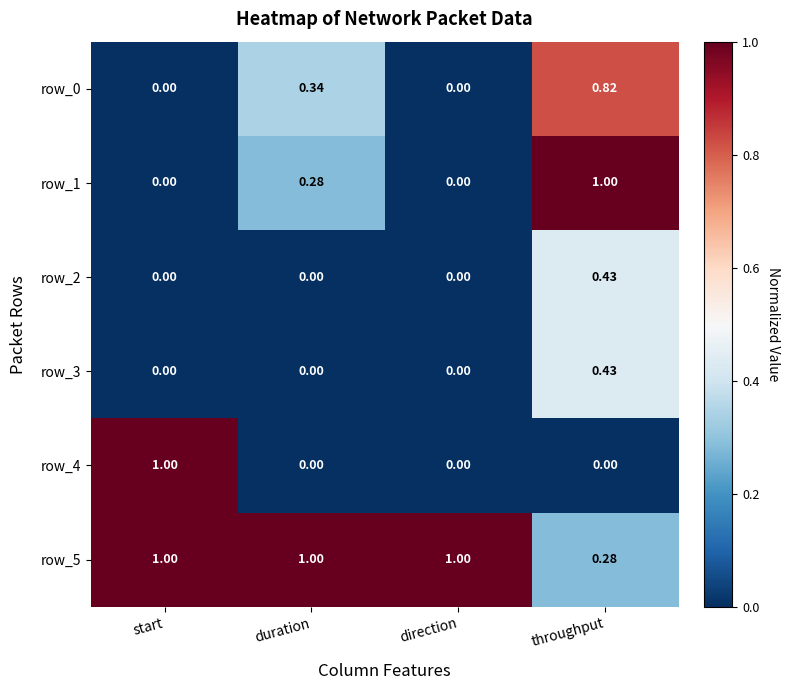

Which category has the highest value in the row_3 series?

throughput